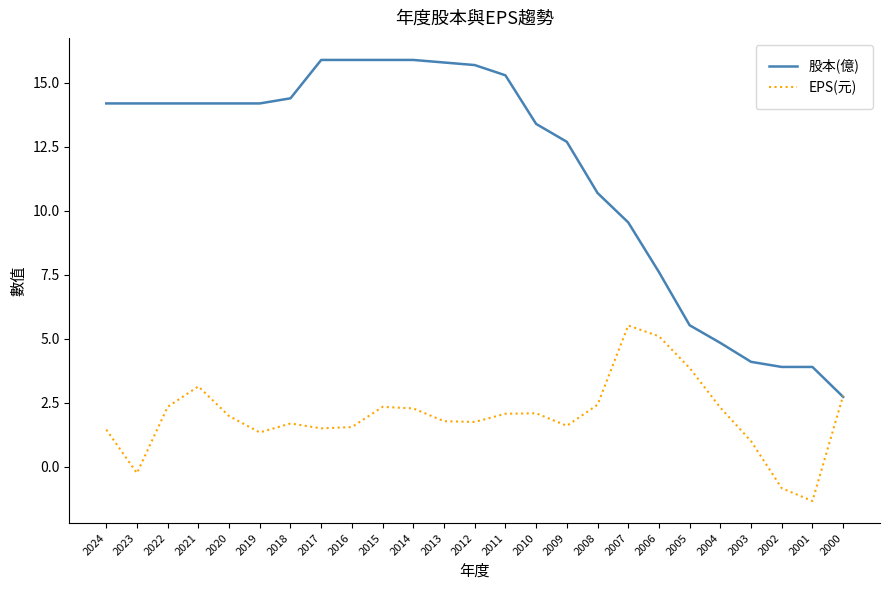

What is the difference between the highest and lowest values at 2014?

13.6